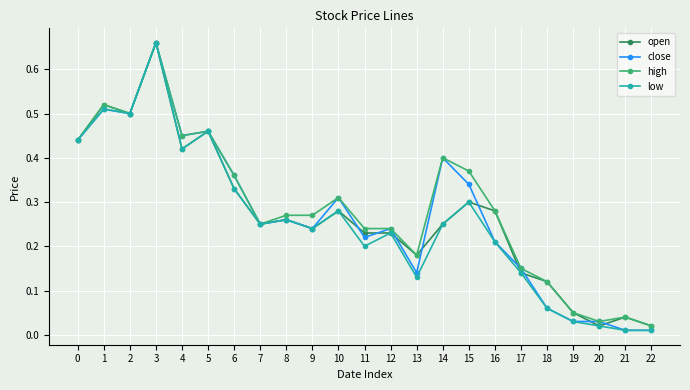

At which category does high reach its first local peak?

1